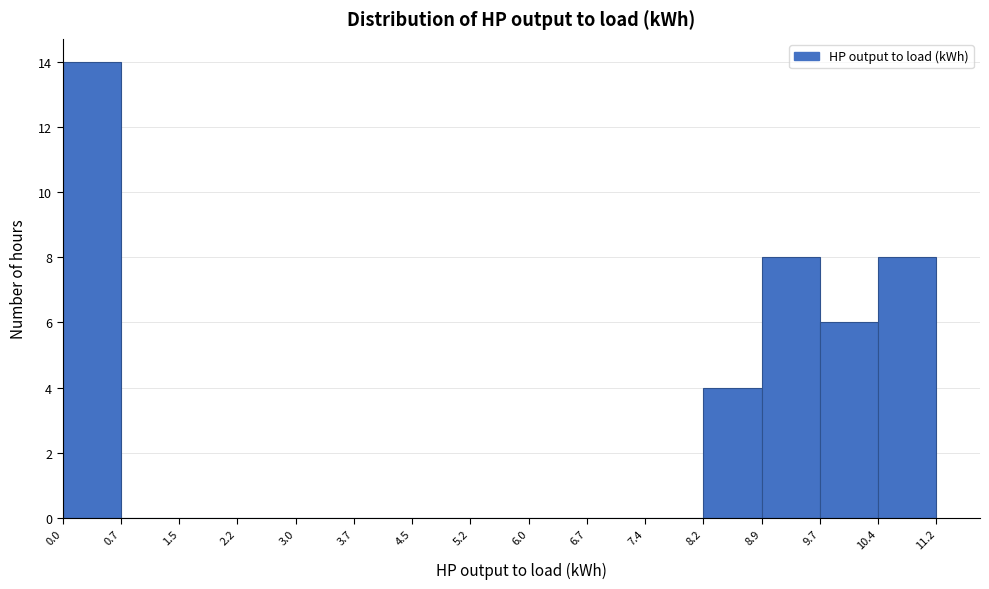

Reading left to right, transcribe this chart: for each bar, give the range it covers on the x-axis and its height. The values are not printed on the chart, so give them approximately, as read against the axis.

0.0 to 0.7: 14
0.7 to 1.5: 0
1.5 to 2.2: 0
2.2 to 3.0: 0
3.0 to 3.7: 0
3.7 to 4.5: 0
4.5 to 5.2: 0
5.2 to 6.0: 0
6.0 to 6.7: 0
6.7 to 7.4: 0
7.4 to 8.2: 0
8.2 to 8.9: 4
8.9 to 9.7: 8
9.7 to 10.4: 6
10.4 to 11.2: 8